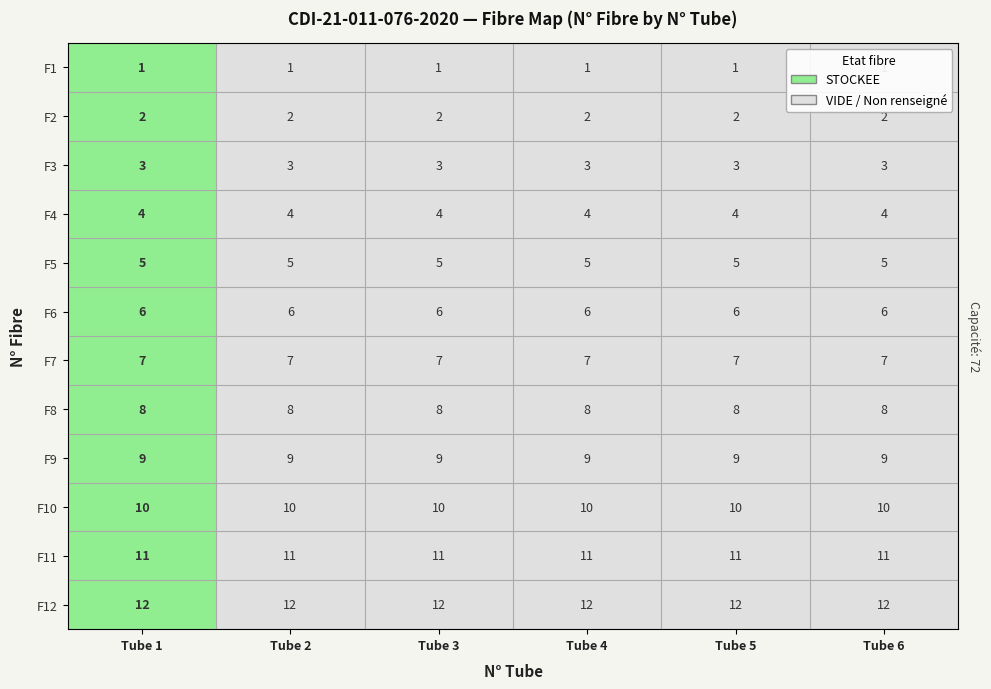

How many categories are shown in the chart?

6